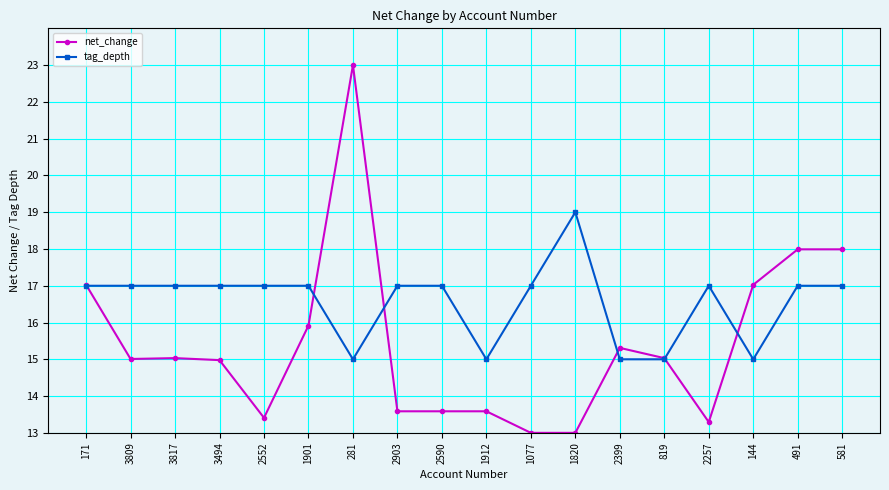

The net_change series shows 15.0 at 3817. True or false?

True